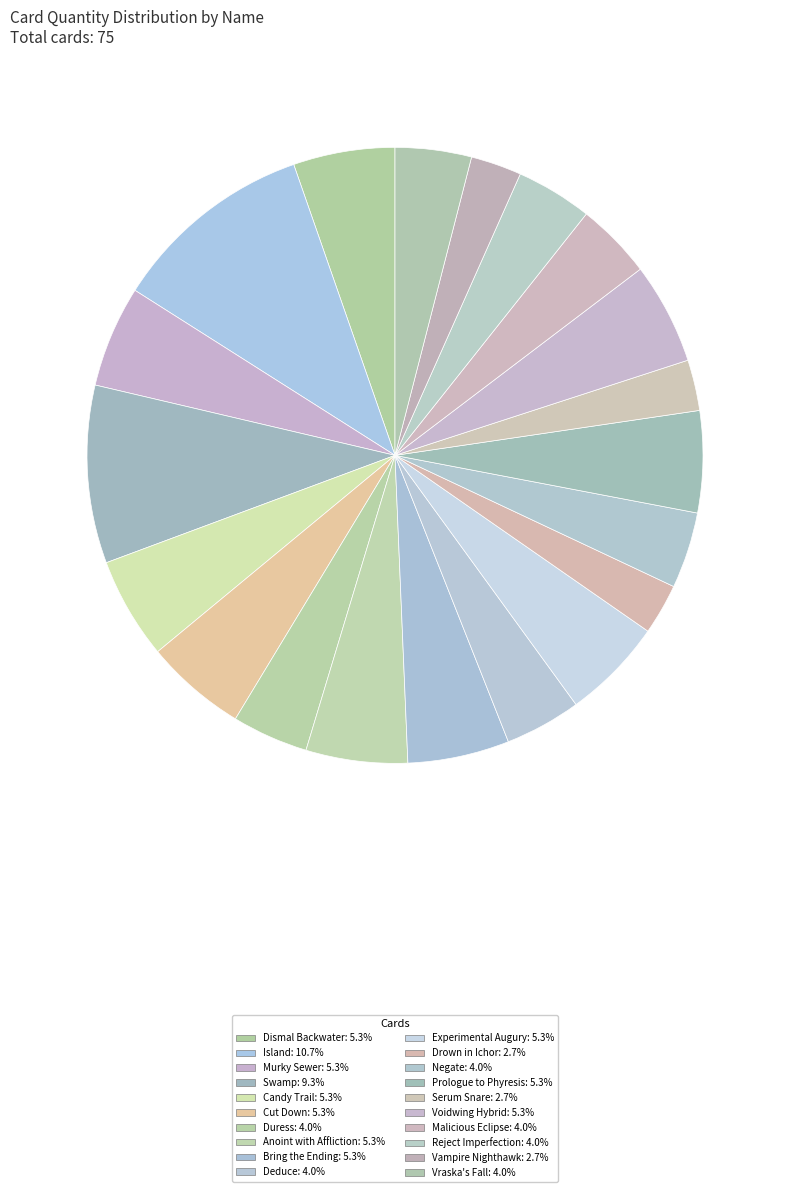

Which slice is the largest?

Island